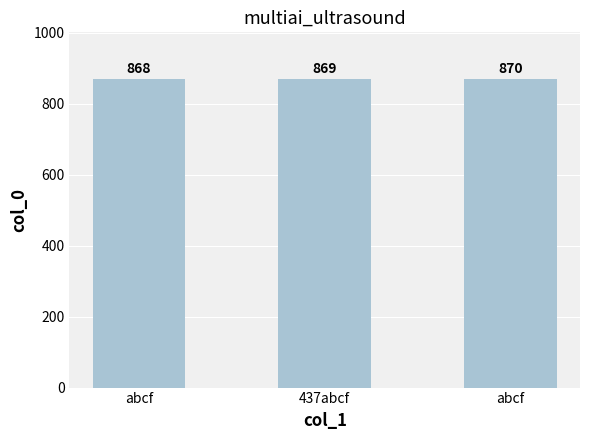

Are the bars horizontal?

No